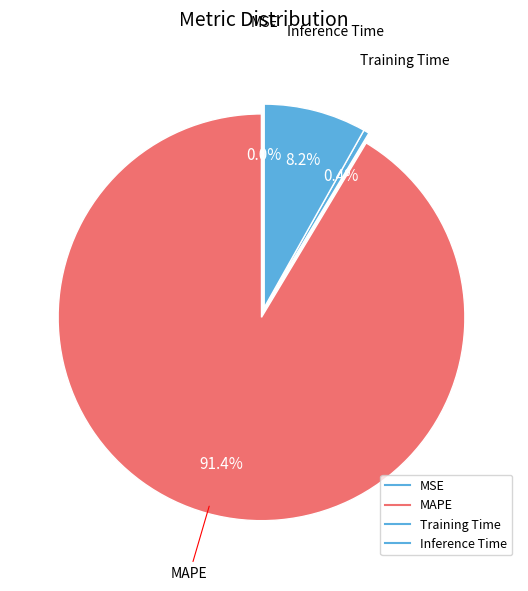

To the nearest percent, what portion does MAPE represent?

91%